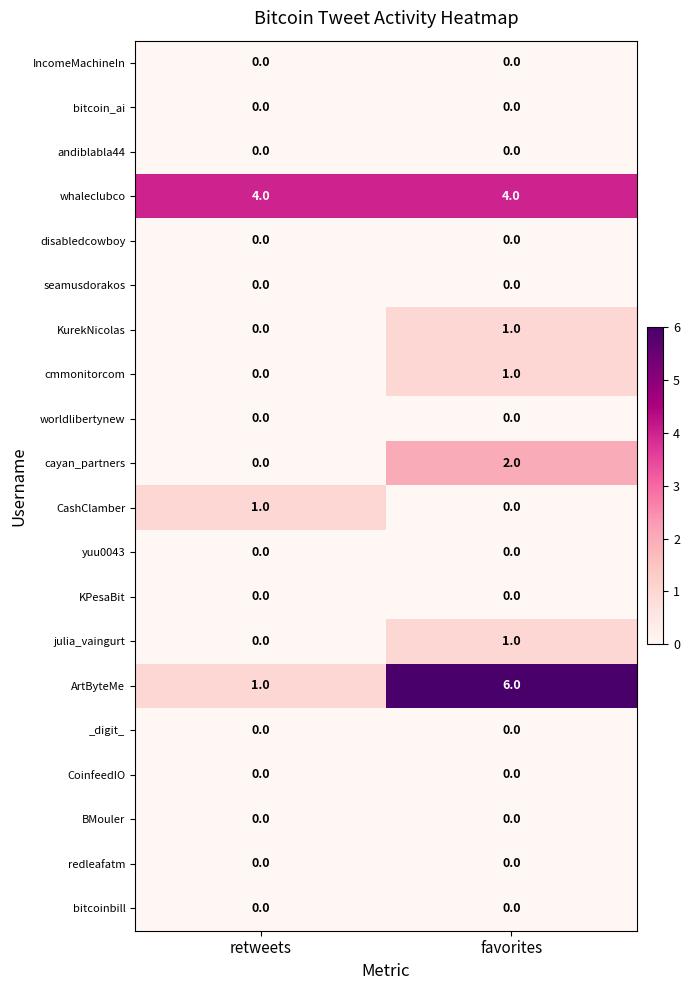

Which series has the largest total across all categories?

whaleclubco